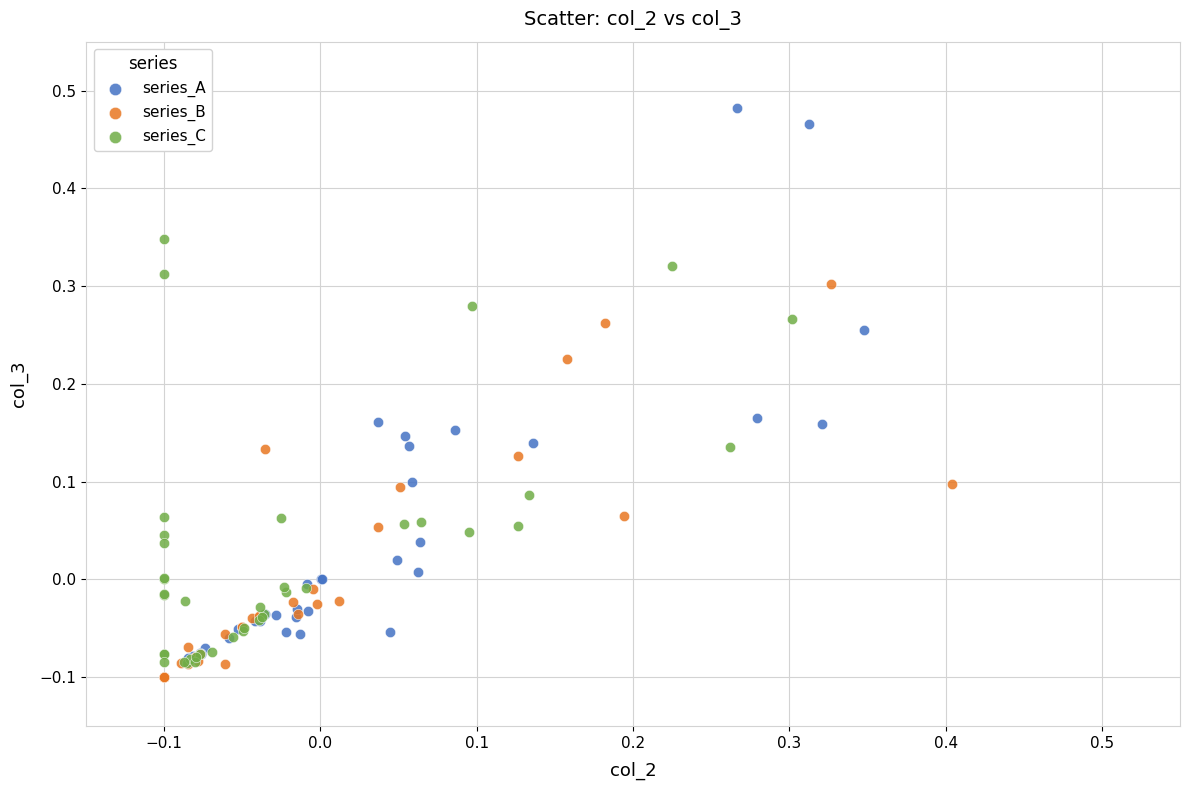

What are all the series names shown in the legend?

series_A, series_B, series_C